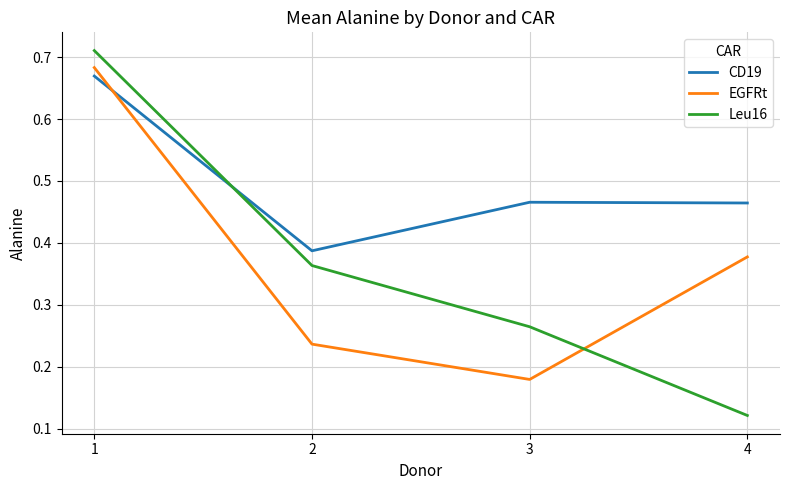

Which label corresponds to the smallest value in the chart?

4